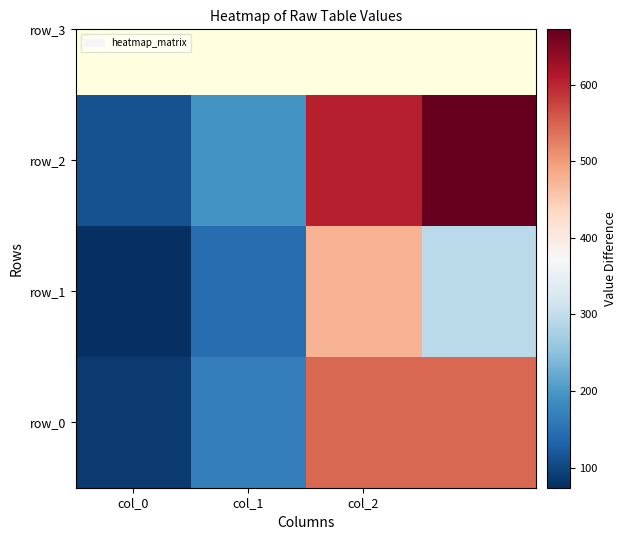

What is the minimum value shown in the chart?

74.0